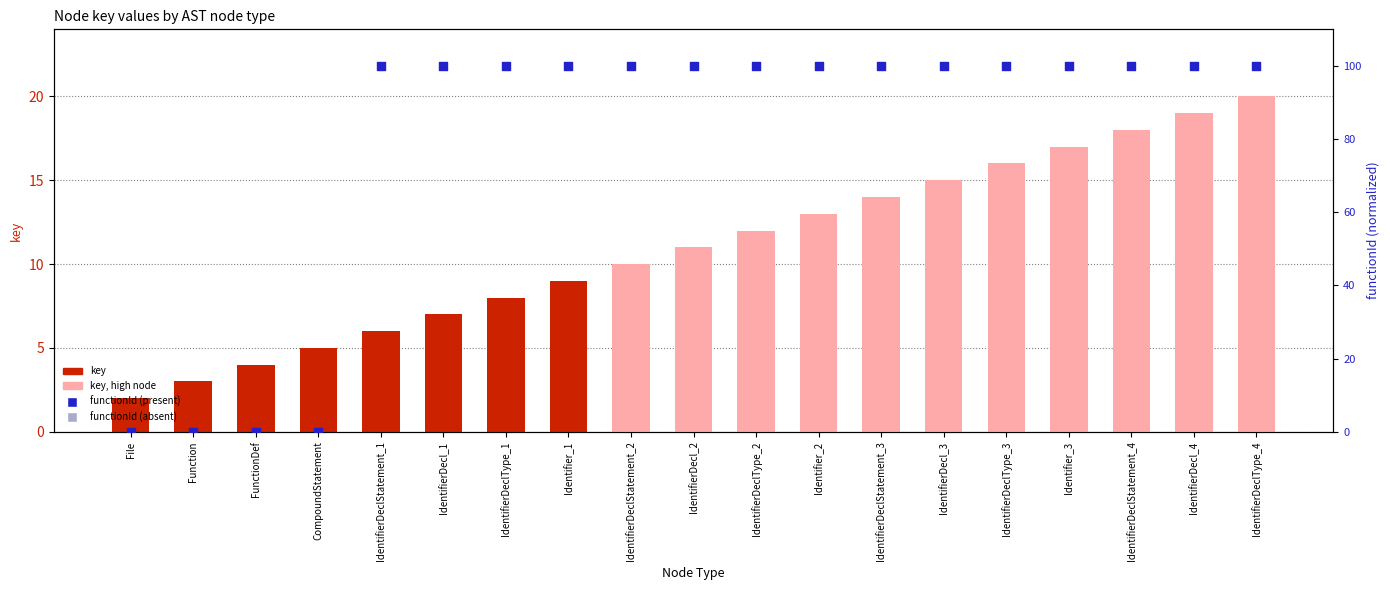

What is the change in value from IdentifierDecl_1 to IdentifierDecl_4?

+12